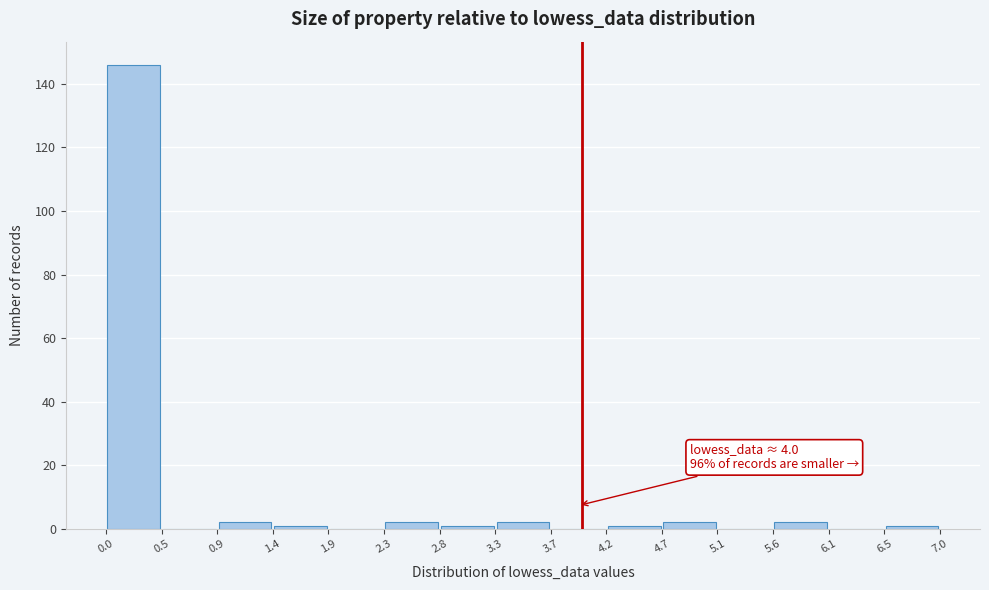

Which range on the x-axis has the tallest bar?

0.0 to 0.5